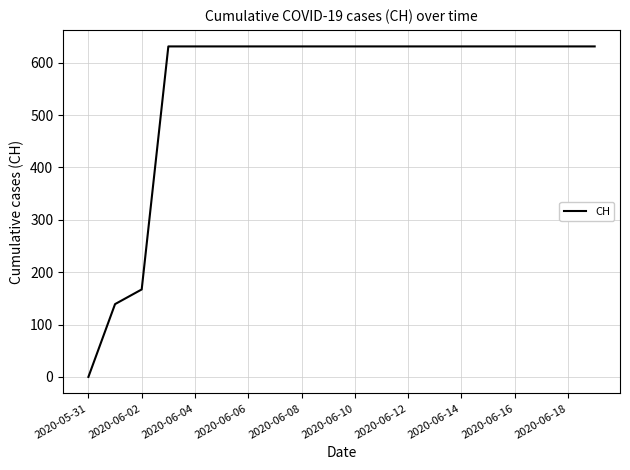

Count the number of categories in the chart.

20